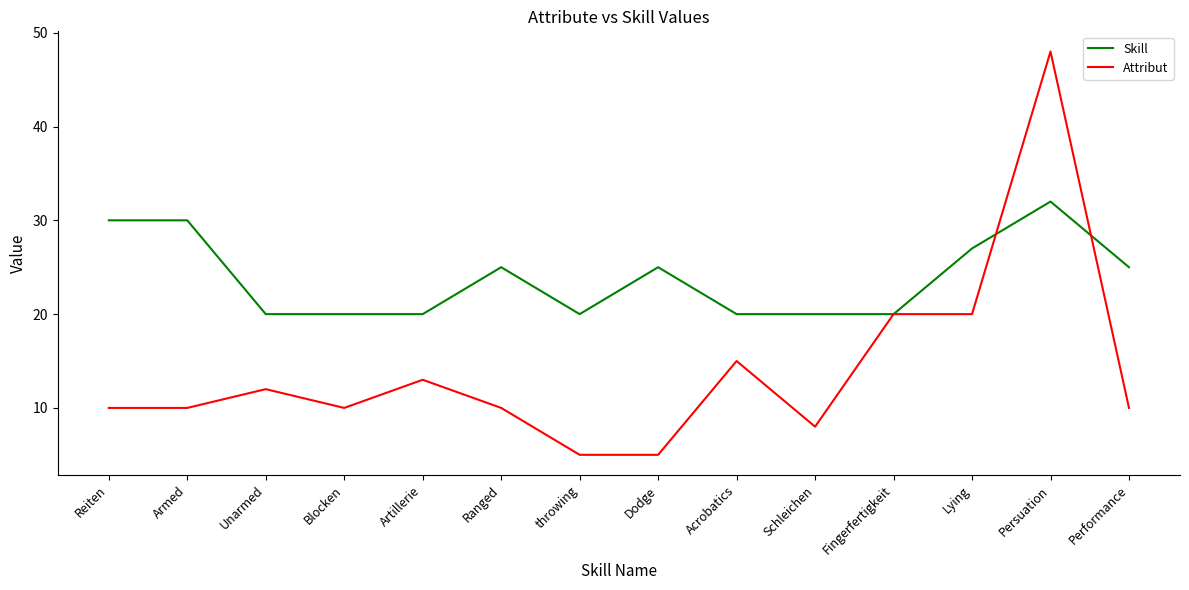

What value does the Attribut series have at throwing?

5